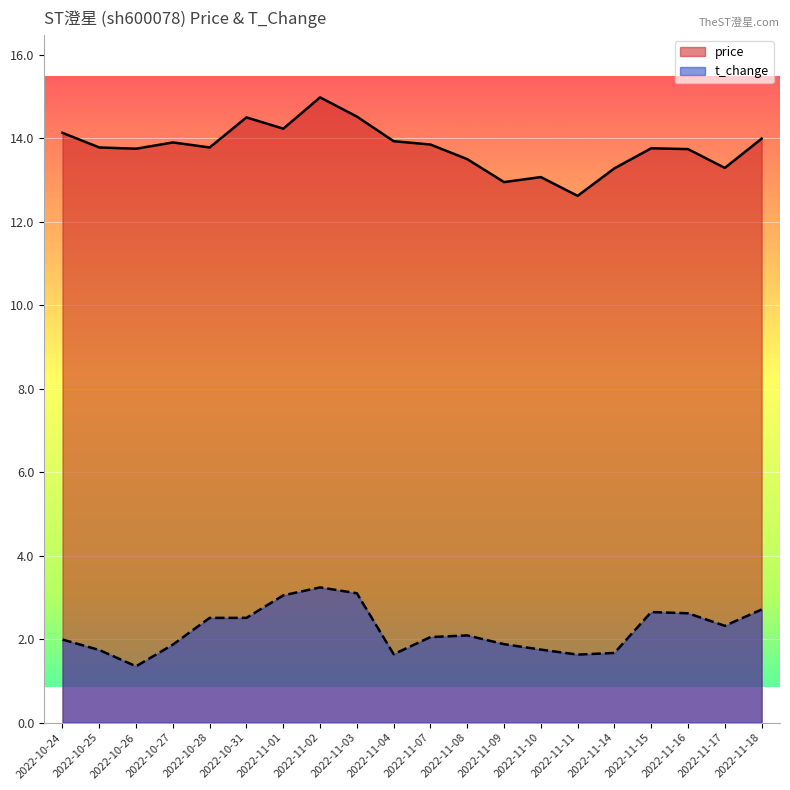

How many data points in t_change are above 2?

11